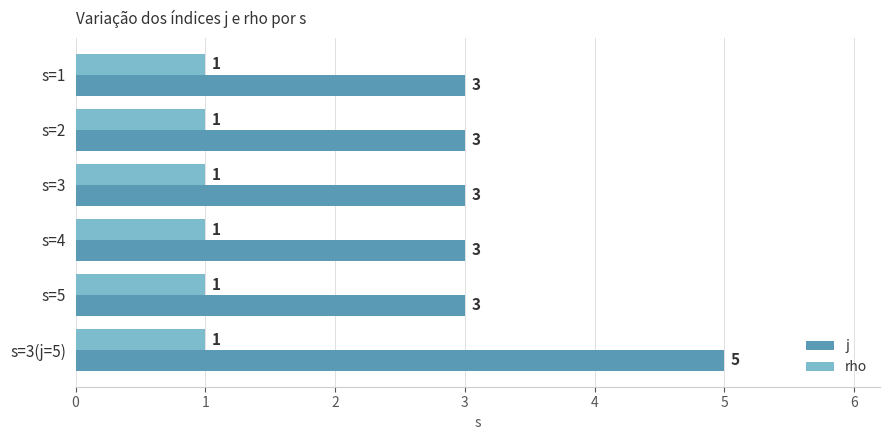

True or false: rho has a value of 1 at s=5.

True